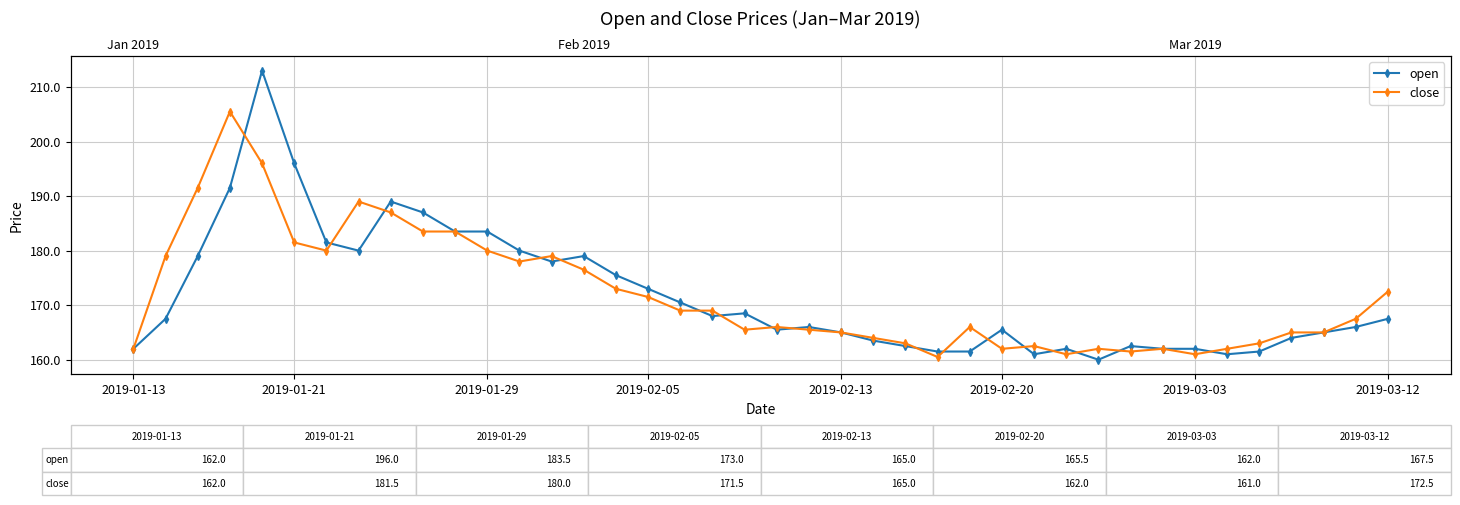

Is it true that close equals 243.4 at 2019-01-29?

False